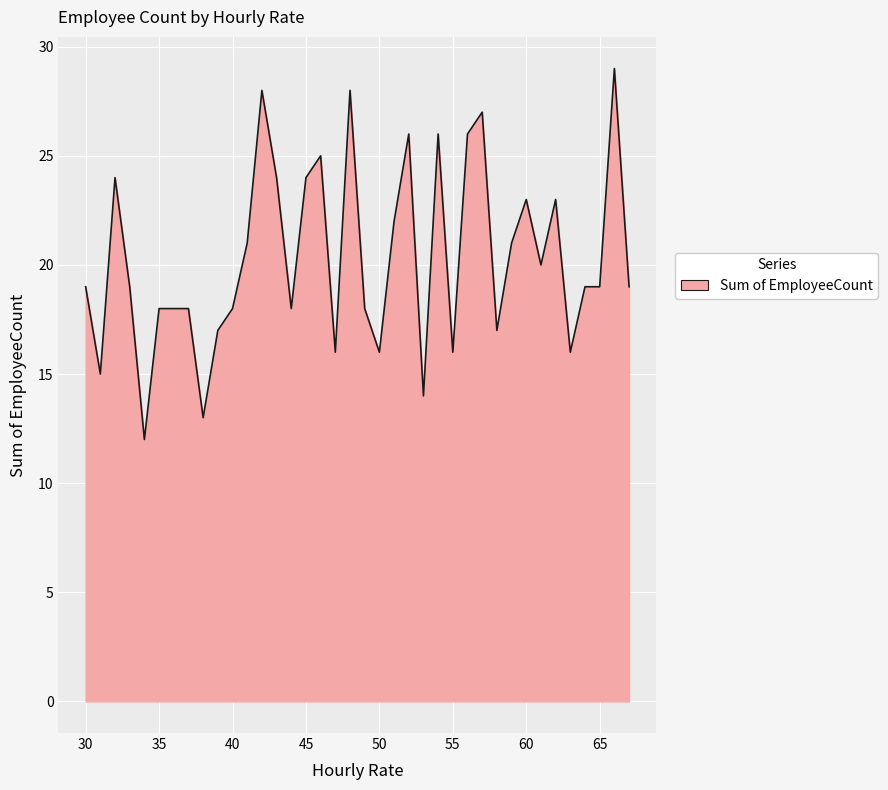

Count the number of categories in the chart.

38